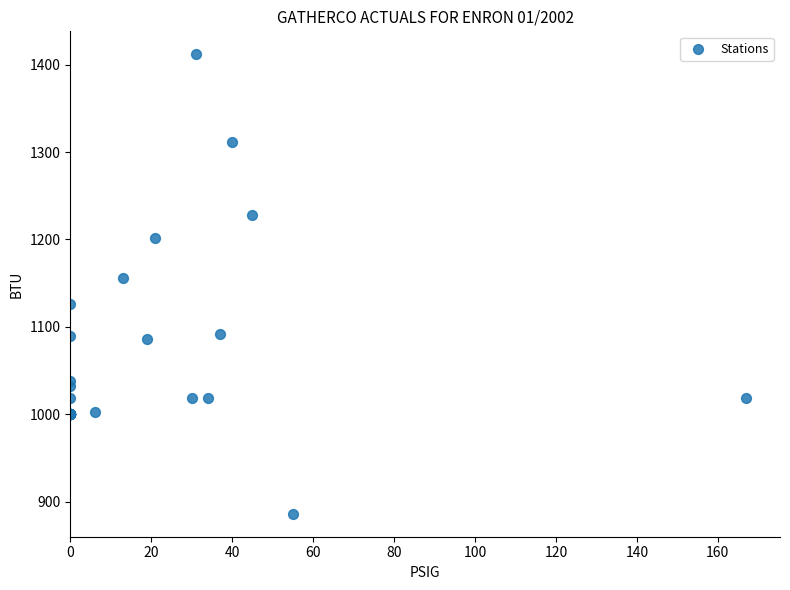

What Y value in the scatter plot is closest to 1149?

1156